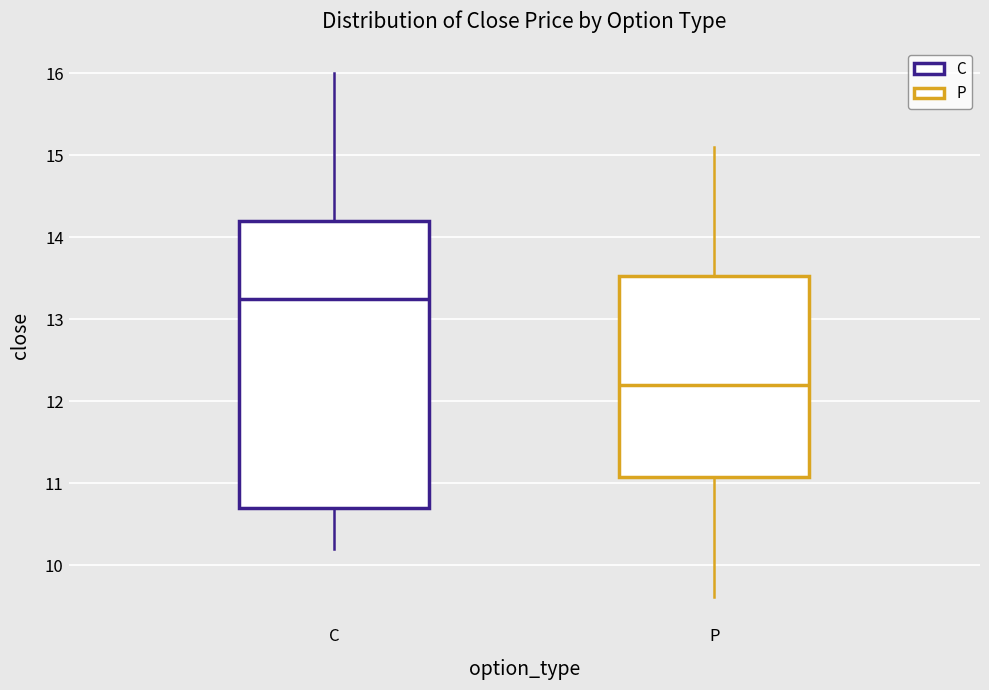

Reading left to right, transcribe this box plot: for each box, give where its median line is, the range the box spans, and where its two whiskers end, as read against the y-axis. The values are not printed on the chart, so give them approximately, as read against the axis.

C: median 13.3, box 10.7 to 14.2, whiskers 10.2 to 16.0
P: median 12.2, box 11.1 to 13.5, whiskers 9.6 to 15.1